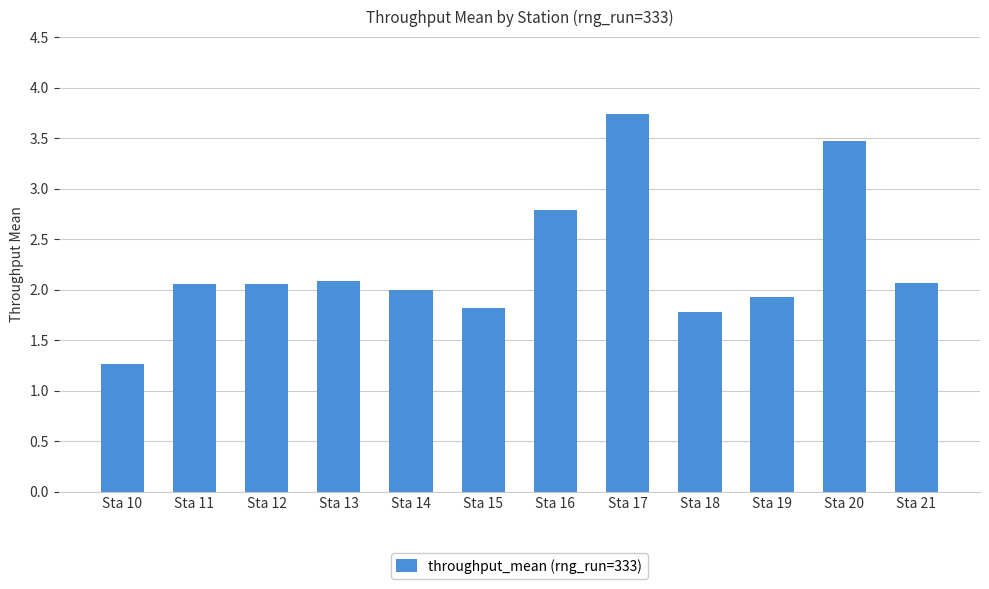

Where does the data first go above 2?

Sta 11